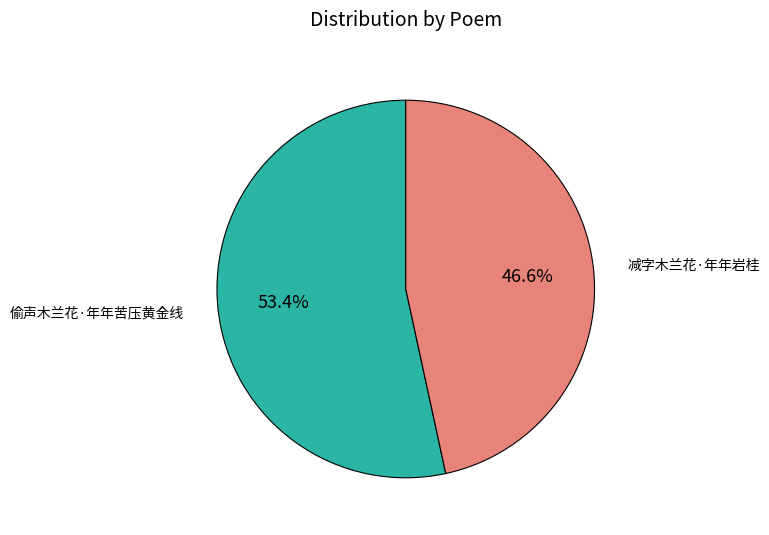

How many segments does this pie chart have?

2